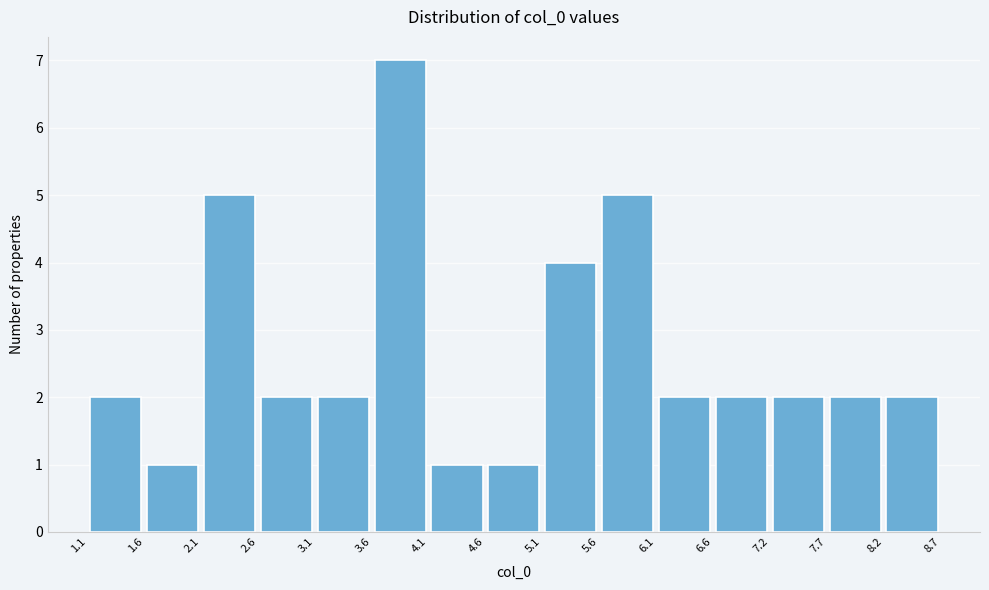

Over which range of the x-axis is the bar tallest?

3.6 to 4.1